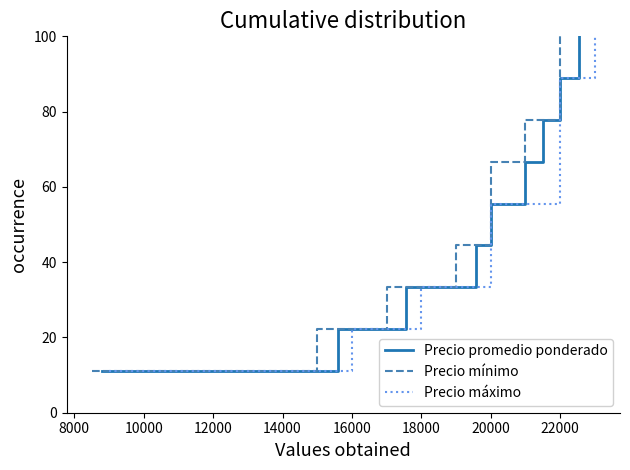

What is the value of the Precio mínimo point at the 6th from the left?

66.7